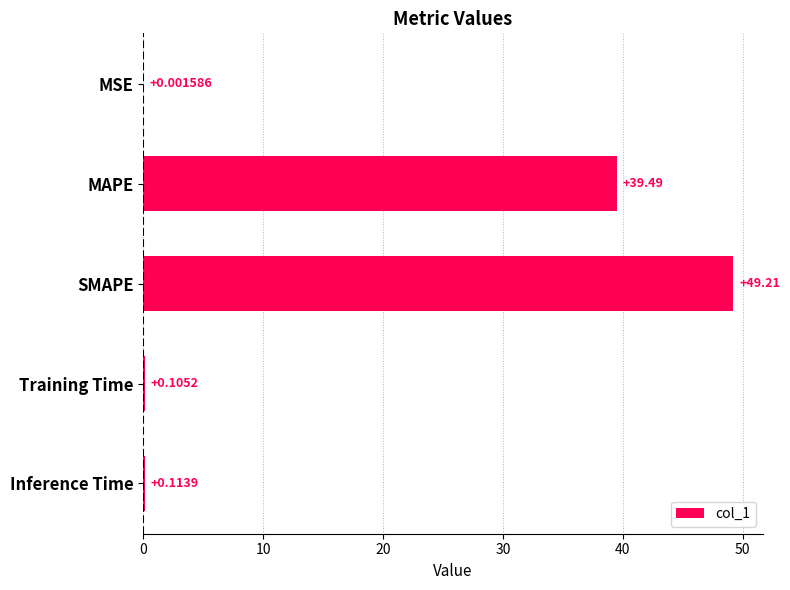

What is the maximum value shown in the chart?

49.2